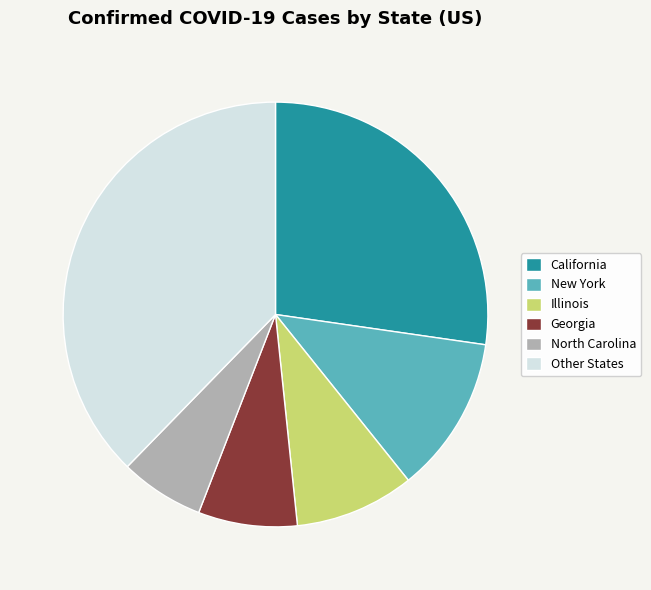

Between New York and Other States, which is larger?

Other States